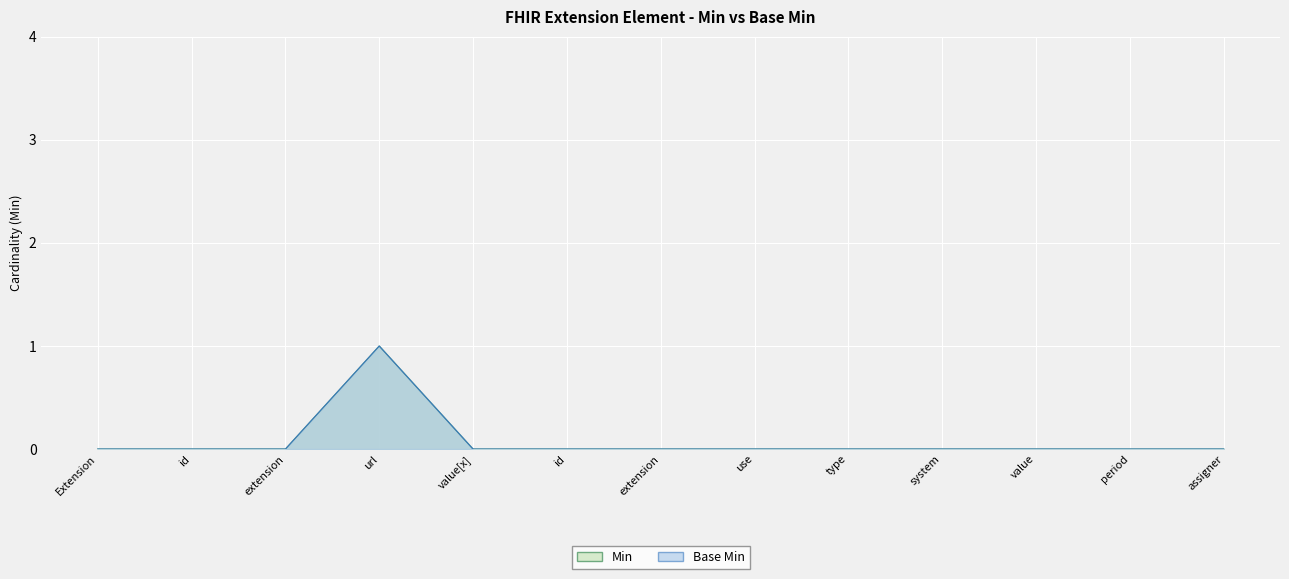

Reading left to right, transcribe all the data shown in this chart.

Min: 0	0	0	1	0	0	0	0	0	0	0	0	0
Base Min: 0	0	0	1	0	0	0	0	0	0	0	0	0